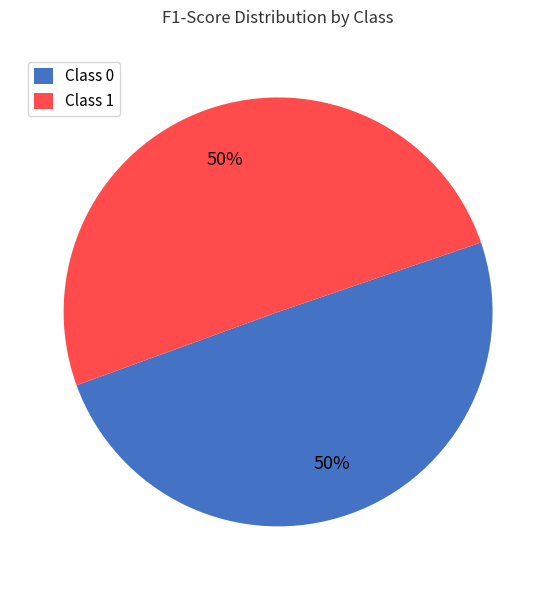

Do Class 1 and Class 0 together represent more than half of the pie?

Yes